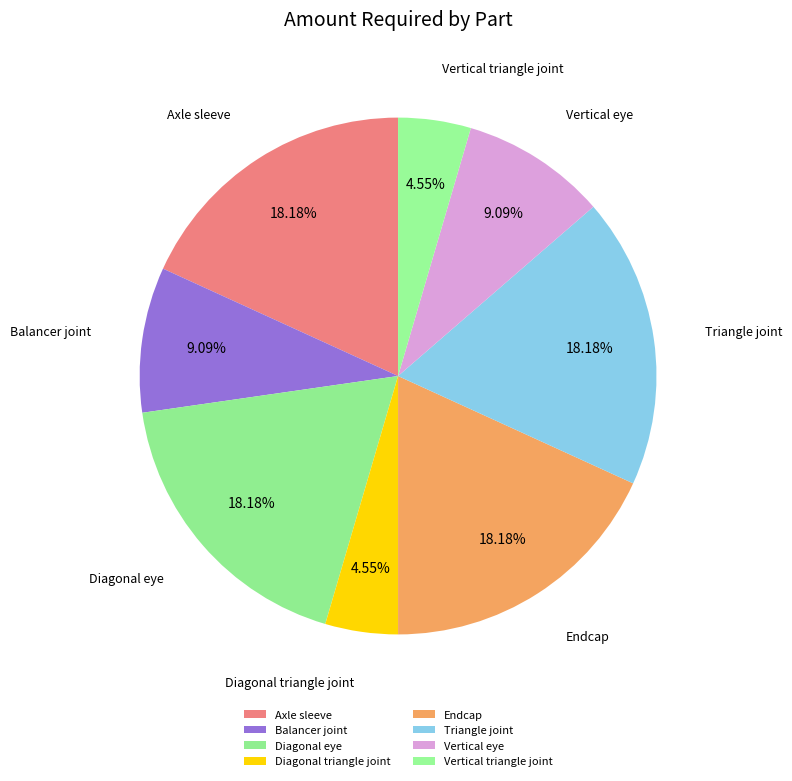

Is there any slice that represents more than half of the pie?

No